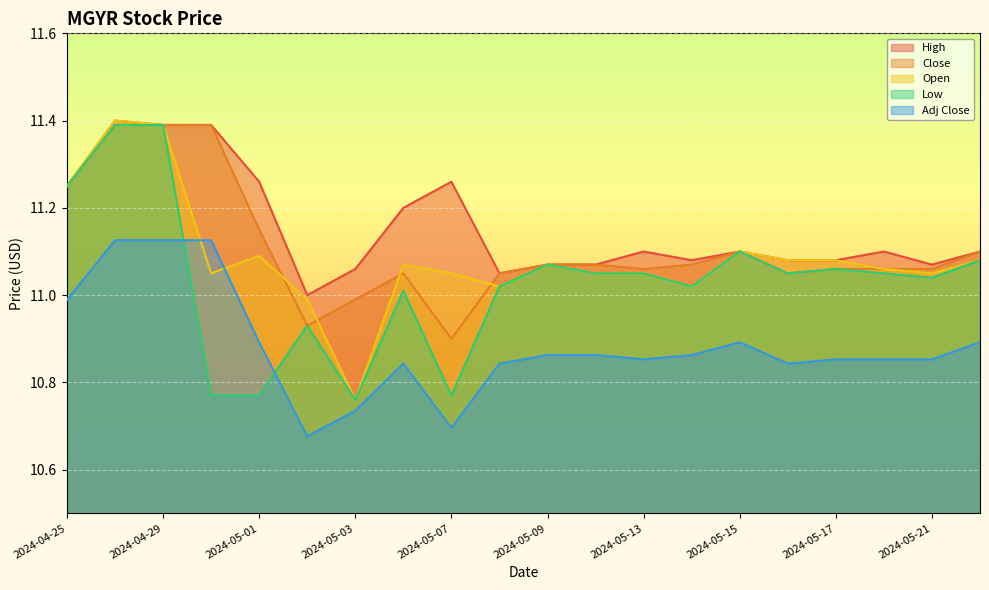

What is the label of the 20th point from the right?

2024-04-25